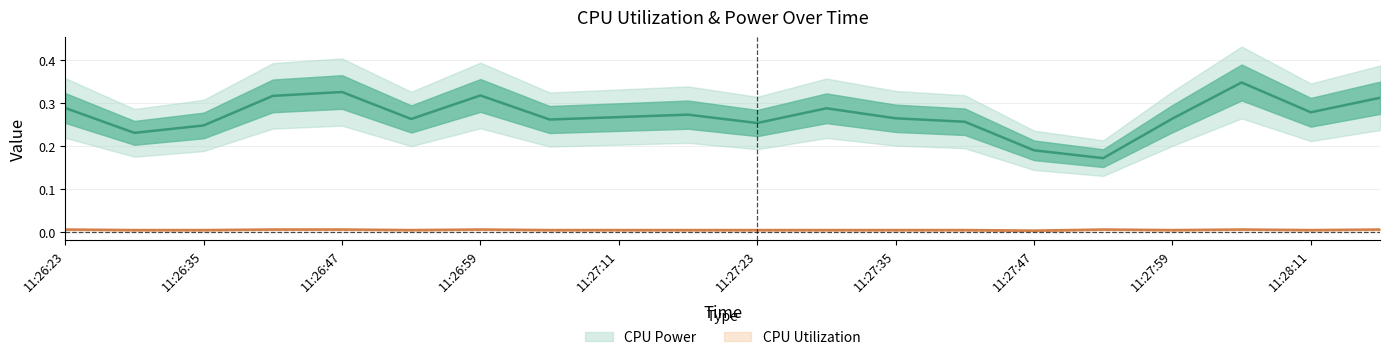

At which label is CPU Power closest to 0?

11:27:53